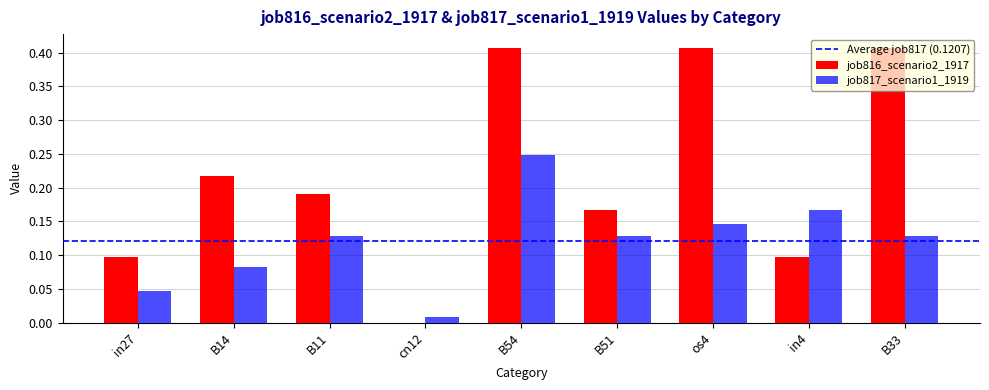

Is it true that job817_scenario1_1919 equals 0.1 at B33?

True